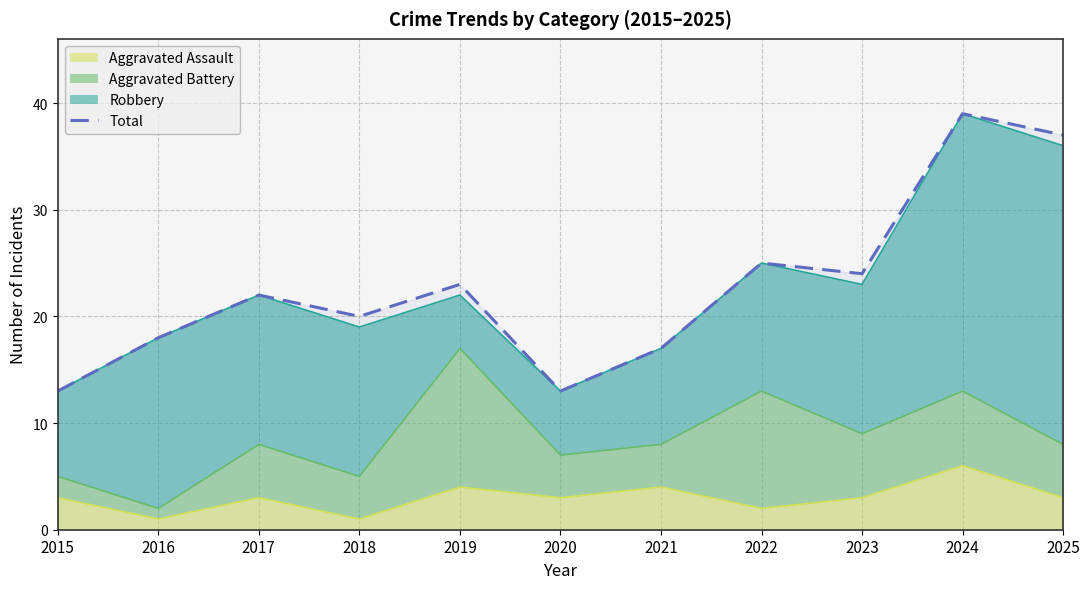

Rank the categories by value from lowest to highest.

2015, 2020, 2021, 2016, 2018, 2017, 2019, 2023, 2022, 2025, 2024